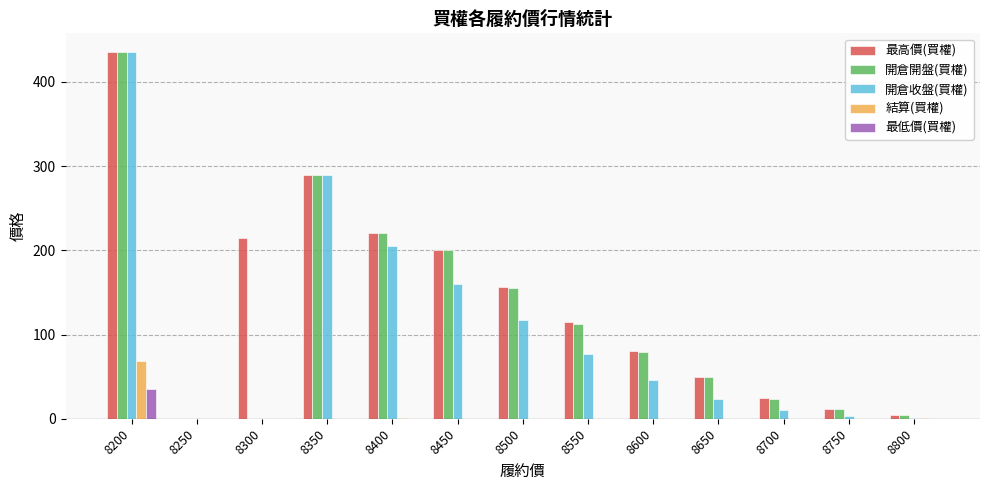

How many groups of bars are there?

13